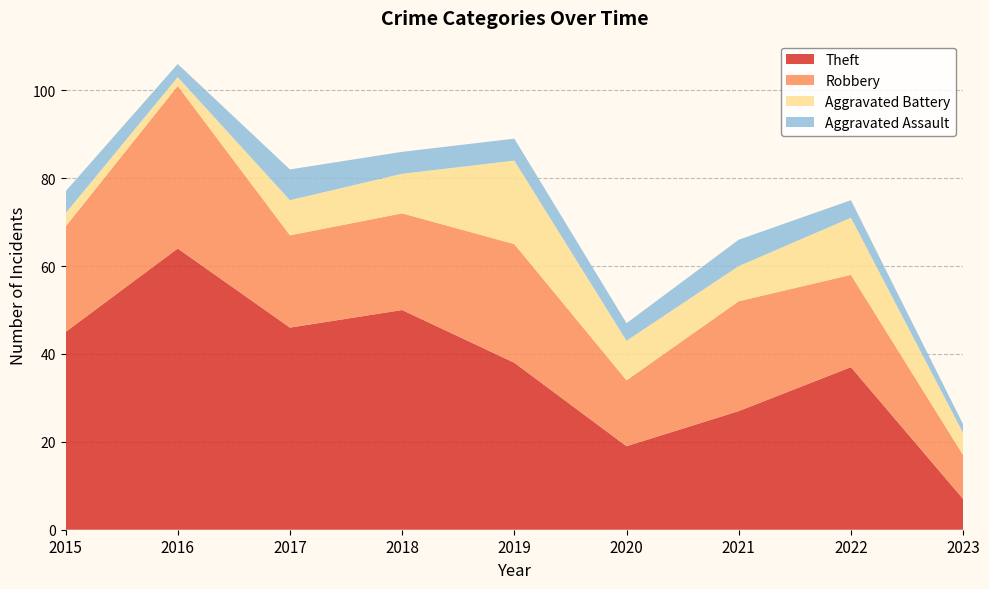

Reading right to left, what are all the values shown in this chart?

Theft: 7	37	27	19	38	50	46	64	45
Robbery: 10	21	25	15	27	22	21	37	24
Aggravated Battery: 5	13	8	9	19	9	8	2	3
Aggravated Assault: 2	4	6	4	5	5	7	3	5